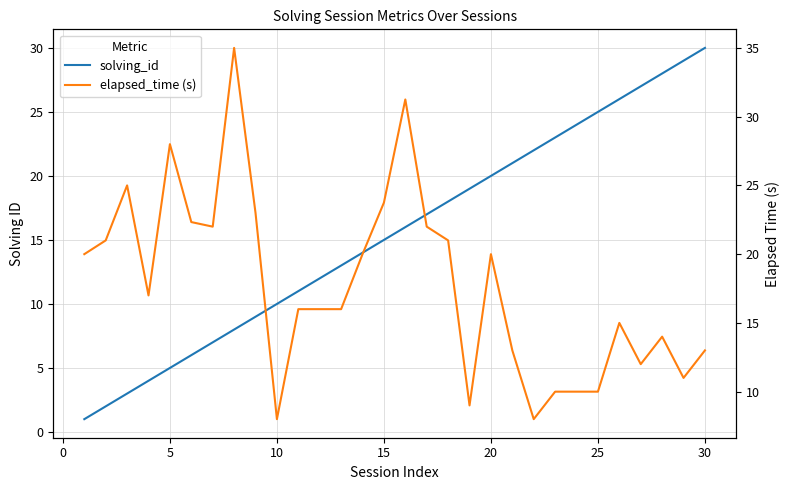

Count the number of categories in the chart.

30